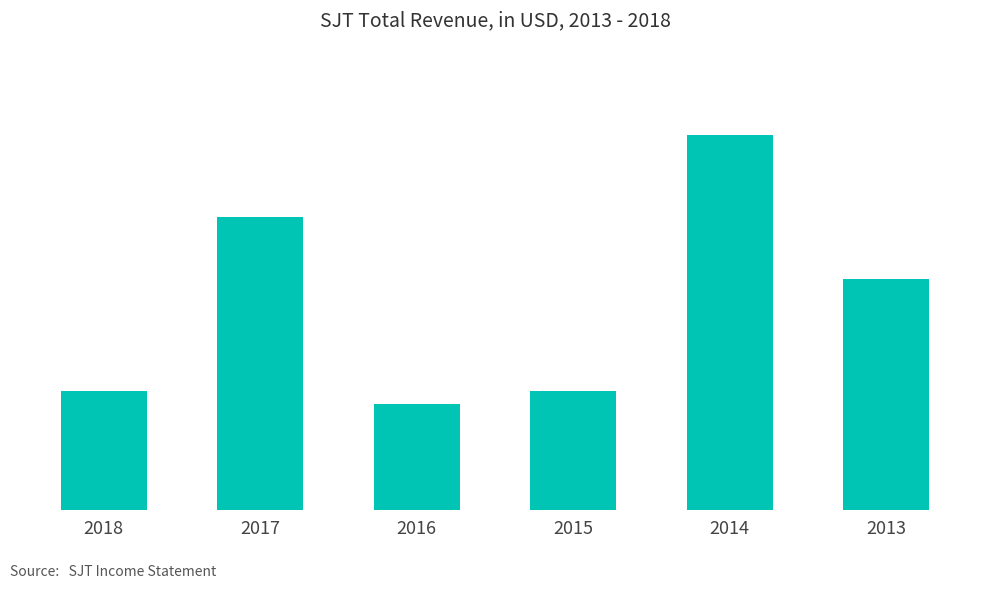

Reading right to left, what are all the values shown in this chart?

2013=38000	2014=61600	2015=19500	2016=17500	2017=48200	2018=19500